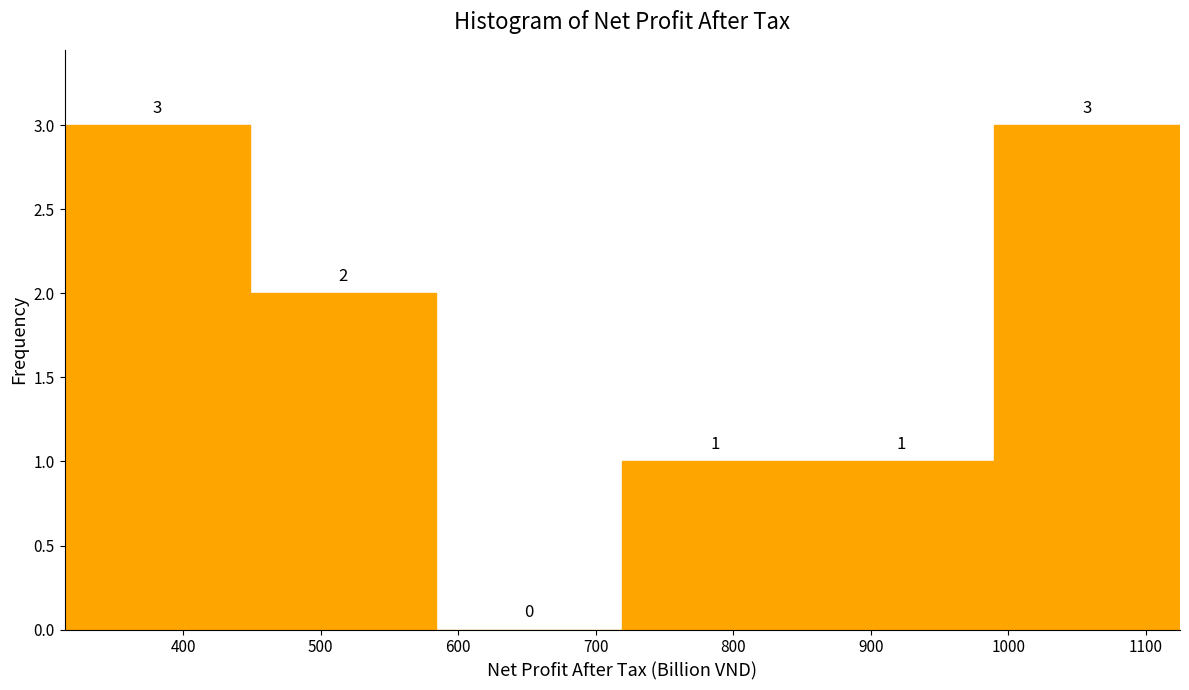

Reading left to right, list every bar in this chart as the range it spans on the x-axis followed by its height. The bar edges are not printed on the chart, so give them approximately, as read against the axis.

310 to 450: 3
450 to 580: 2
580 to 720: 0
720 to 850: 1
850 to 990: 1
990 to 1120: 3